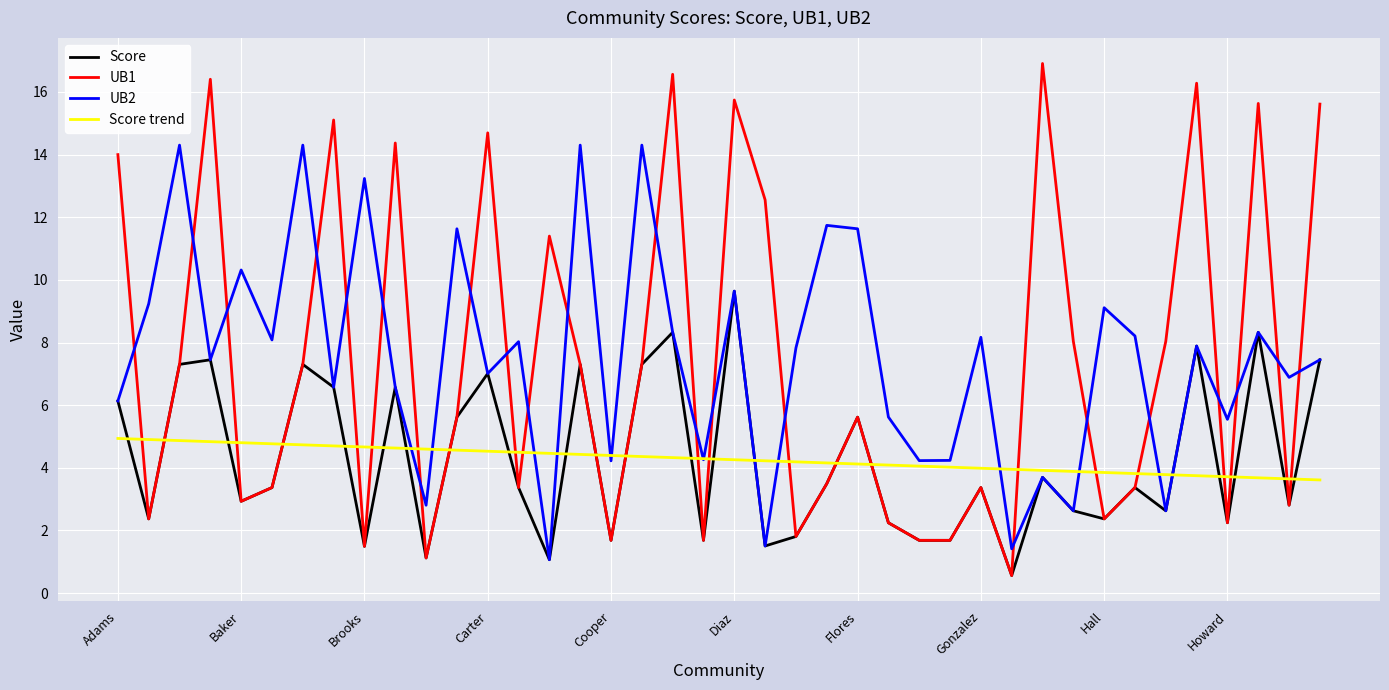

What is the lowest value of the UB1 series?

0.6